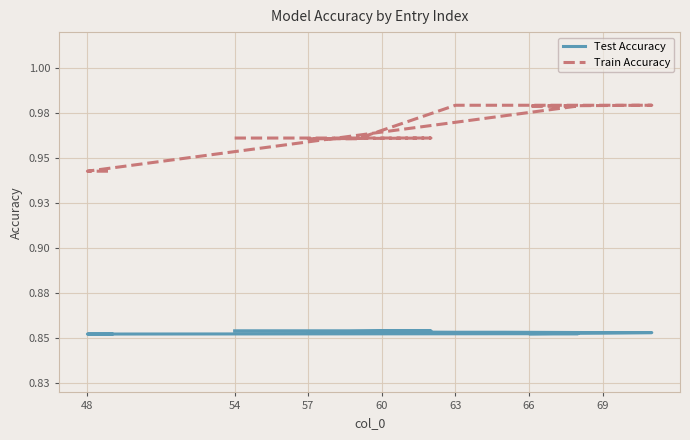

At how many categories does at least one series exceed 0?

20